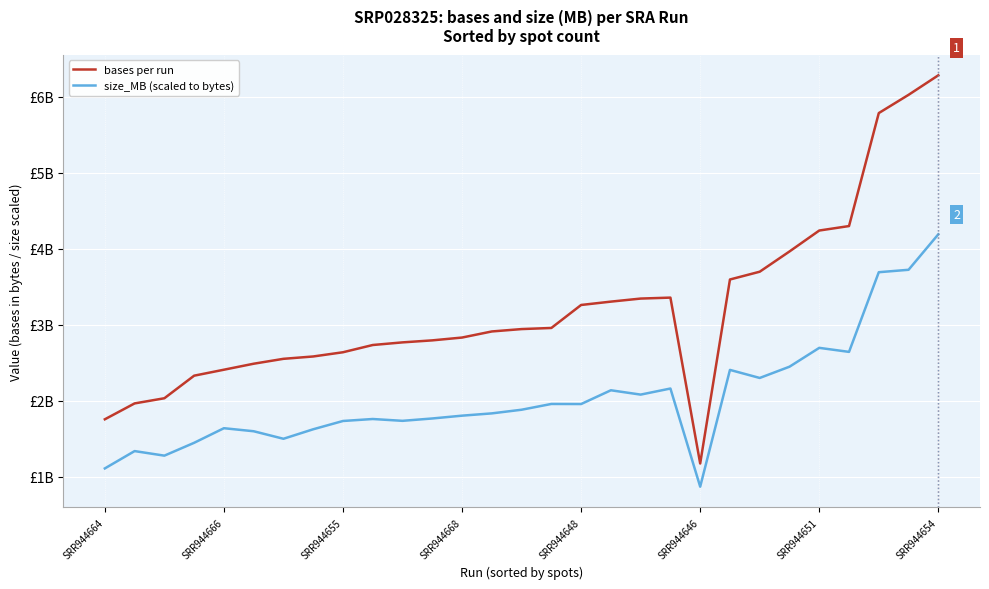

What are all the series names shown in the legend?

bases per run, size_MB (scaled to bytes)